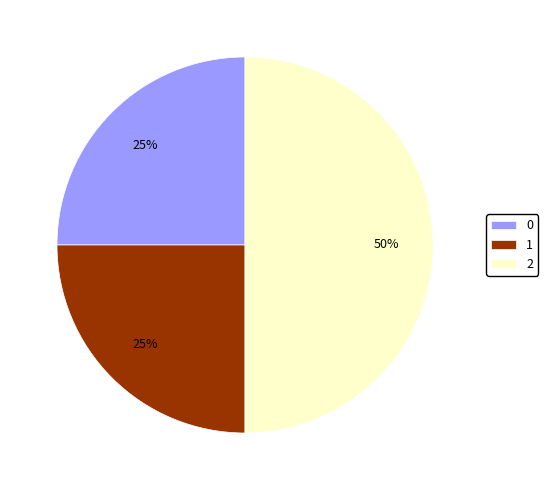

The 2 slice represents 50% of the pie. True or false?

True